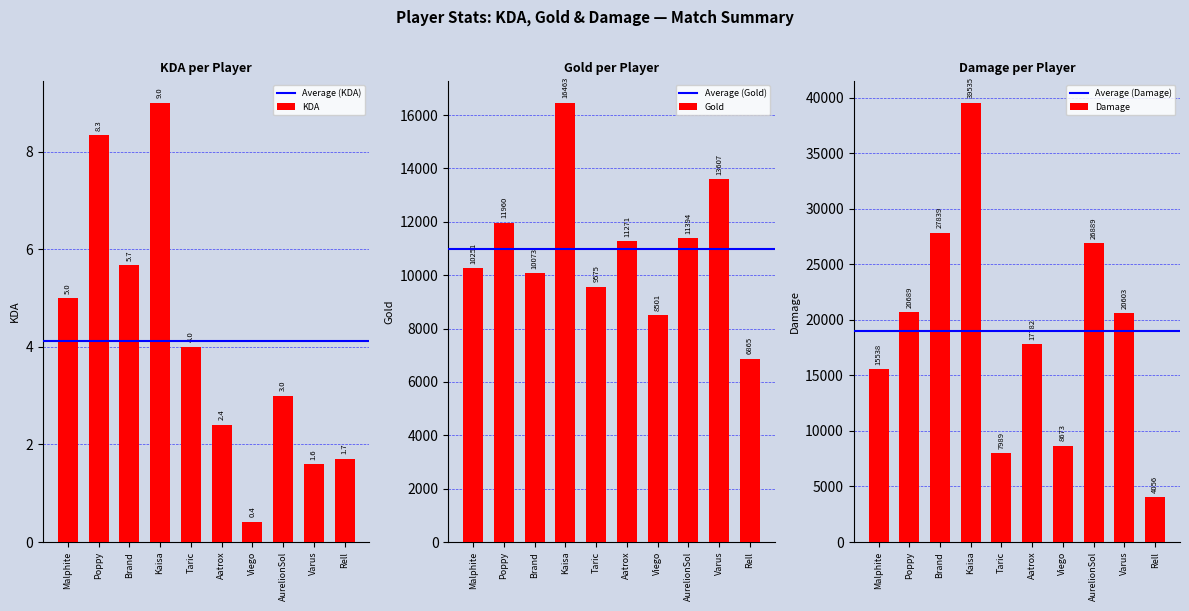

What is the highest value of the gold series?

16463.0